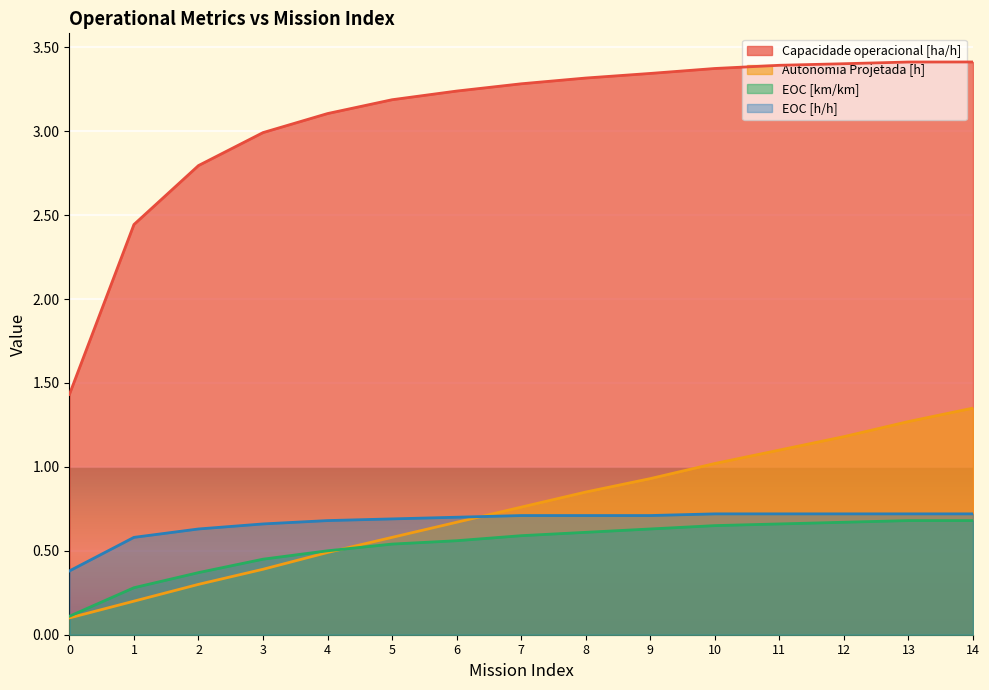

What are all the series names shown in the legend?

Capacidade operacional [ha/h], Autonomia Projetada [h], EOC [km/km], EOC [h/h]